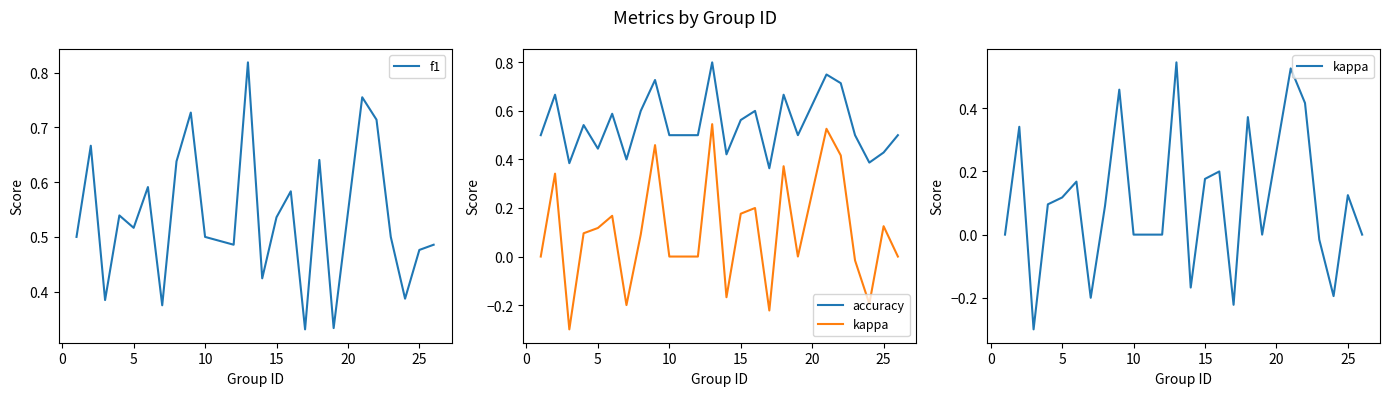

What are all the series names shown in the legend?

f1, accuracy, kappa